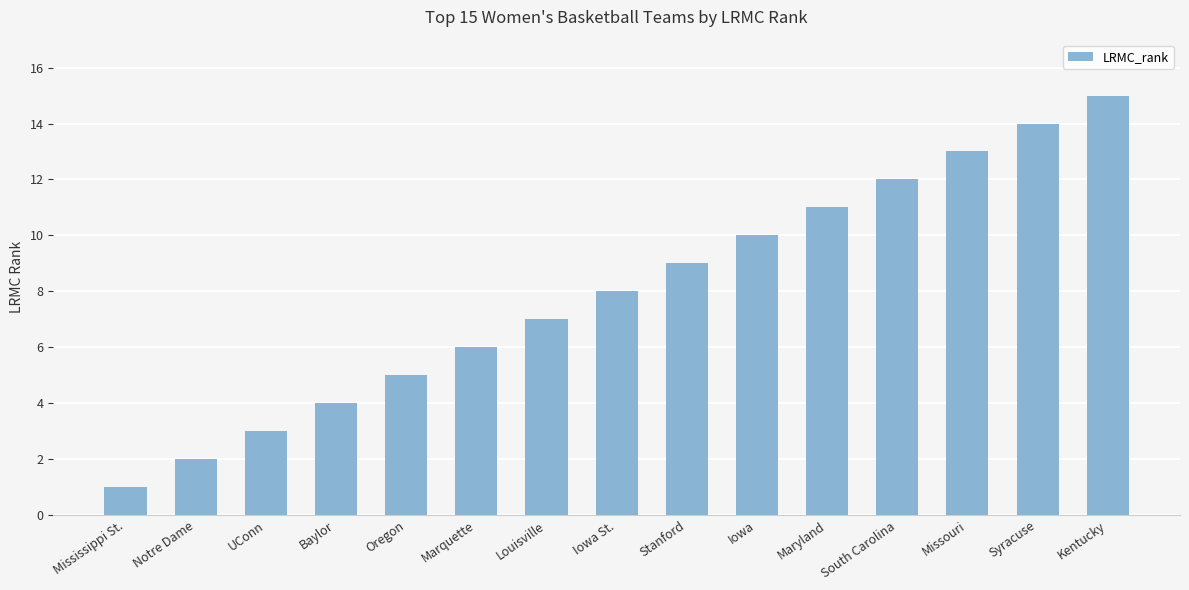

How many data points does each series have?

15